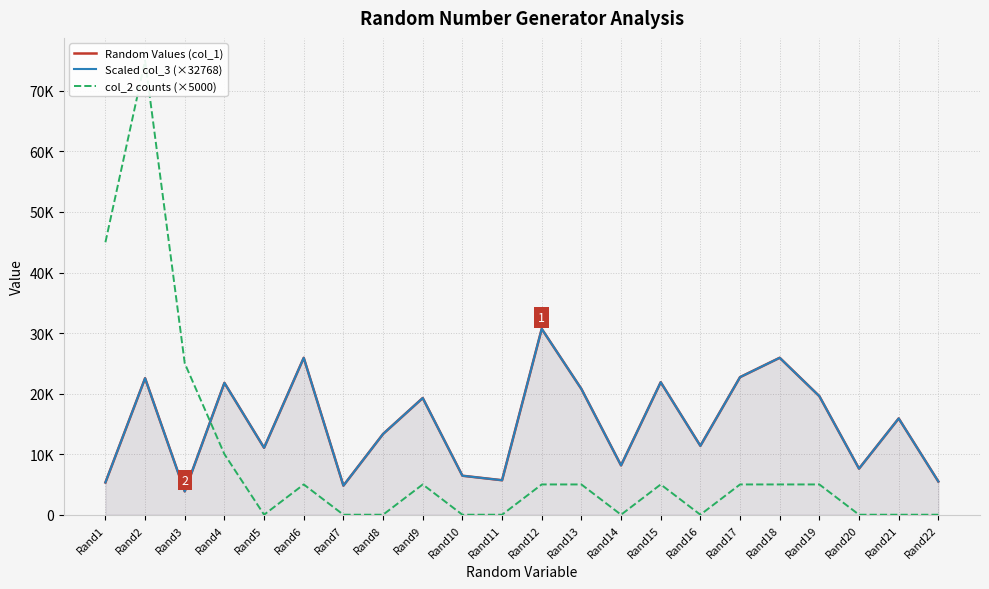

What is the difference between the maximum and minimum values in the Random Values (col_1) series?

26845